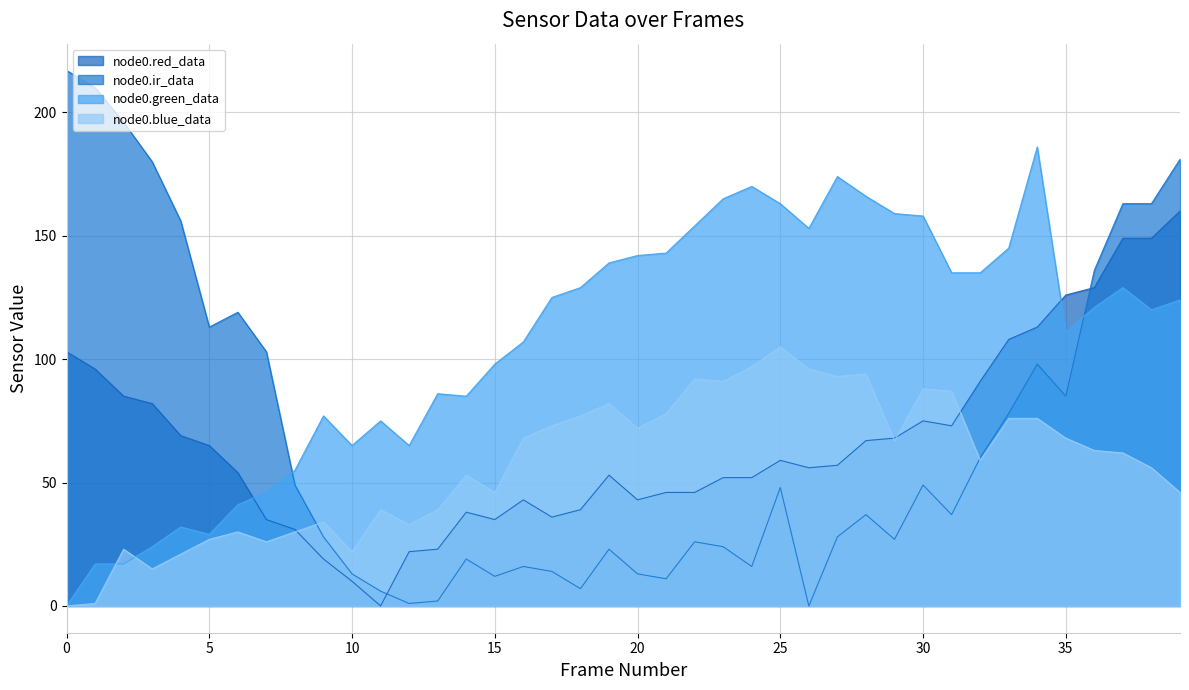

Which series changed the most between 6 and 15?

node0.ir_data